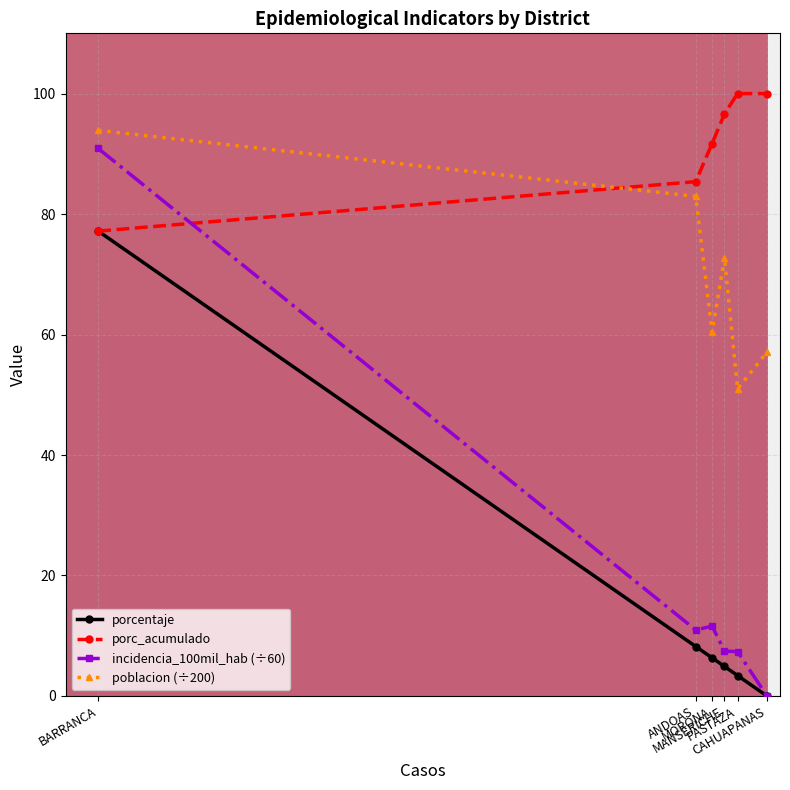

How many data points in porcentaje are less than 6?

3